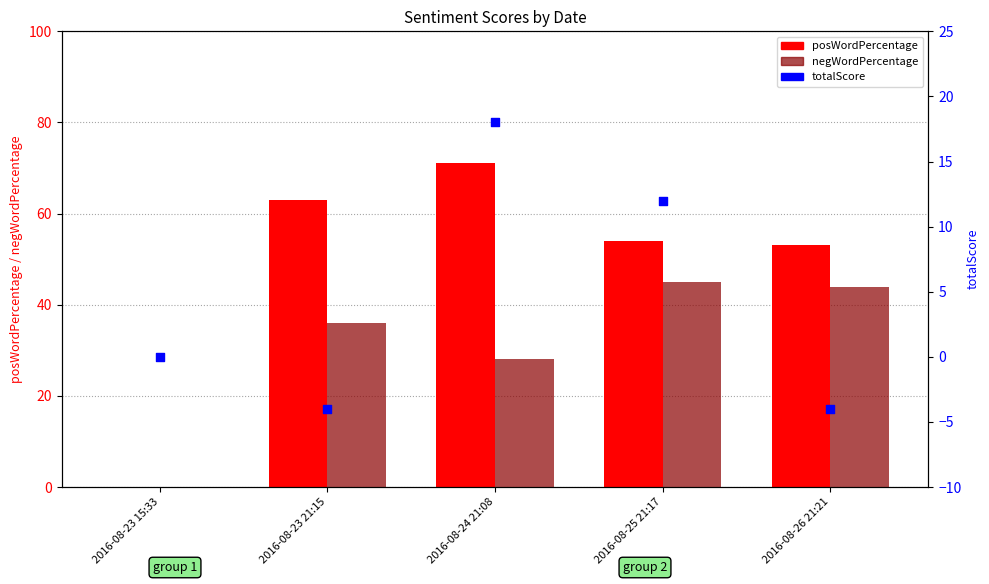

Which series contains the highest Y value?

posWordPercentage